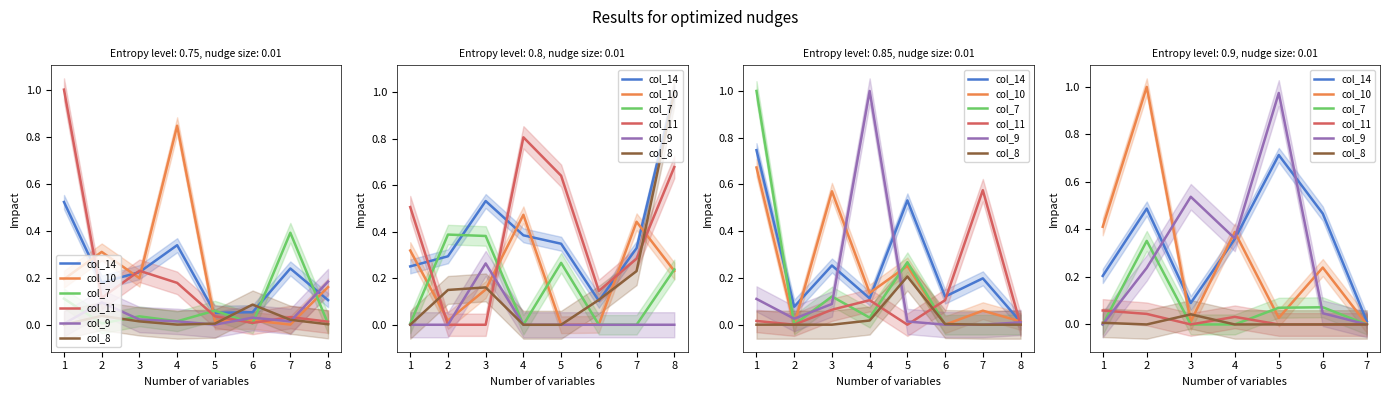

Is the value of col_11 at 2 greater than the value of col_10 at 6?

No